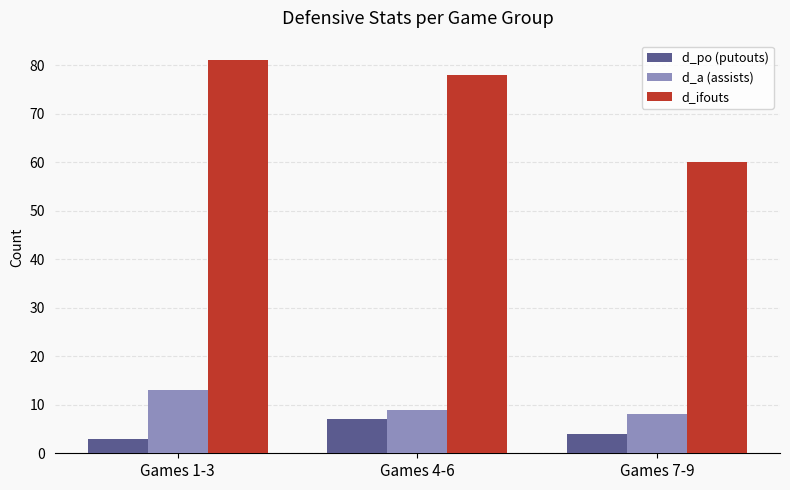

Which series has the largest range (max minus min)?

d_ifouts